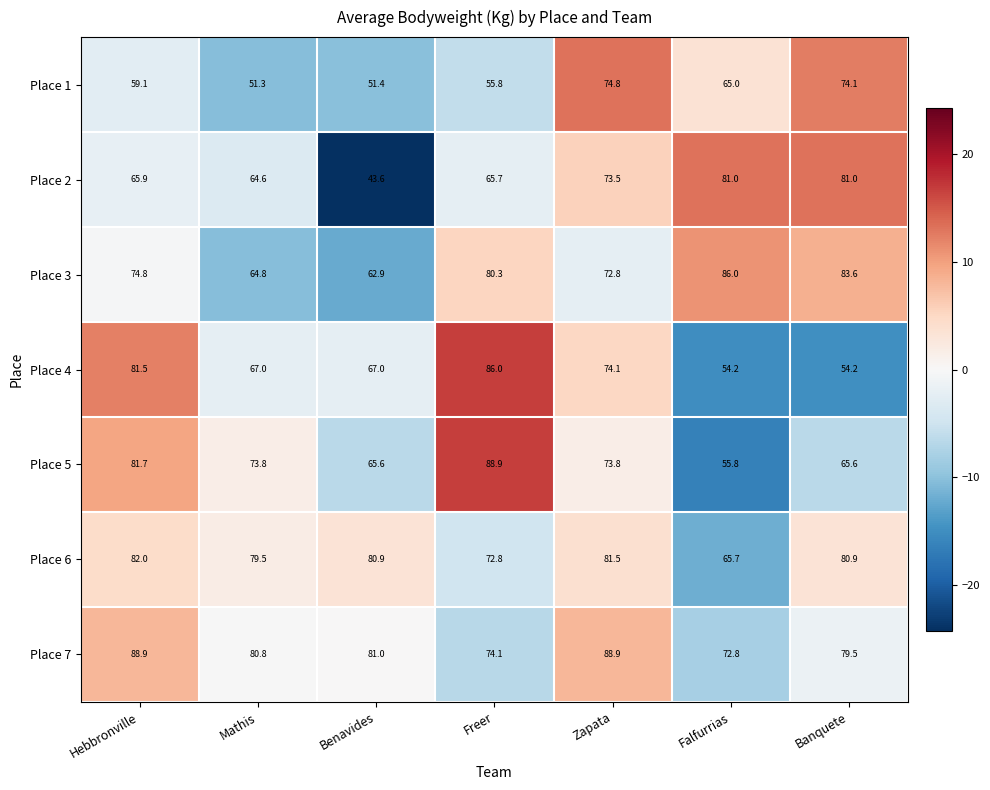

The Place 7 series shows 88.9 at Hebbronville. True or false?

True